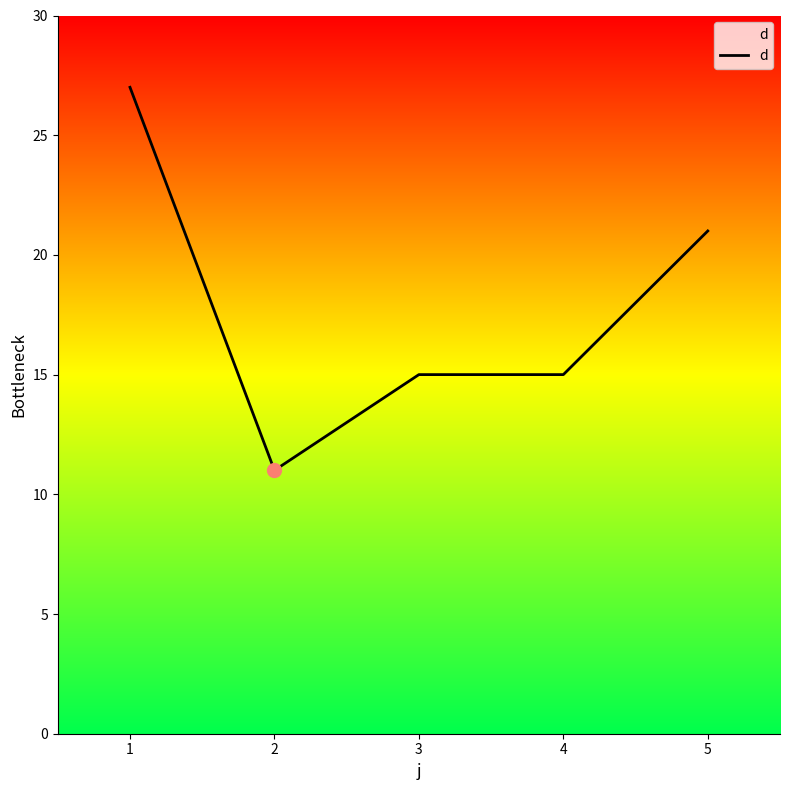

True or false: there are more than 2 points higher than both neighbors.

False